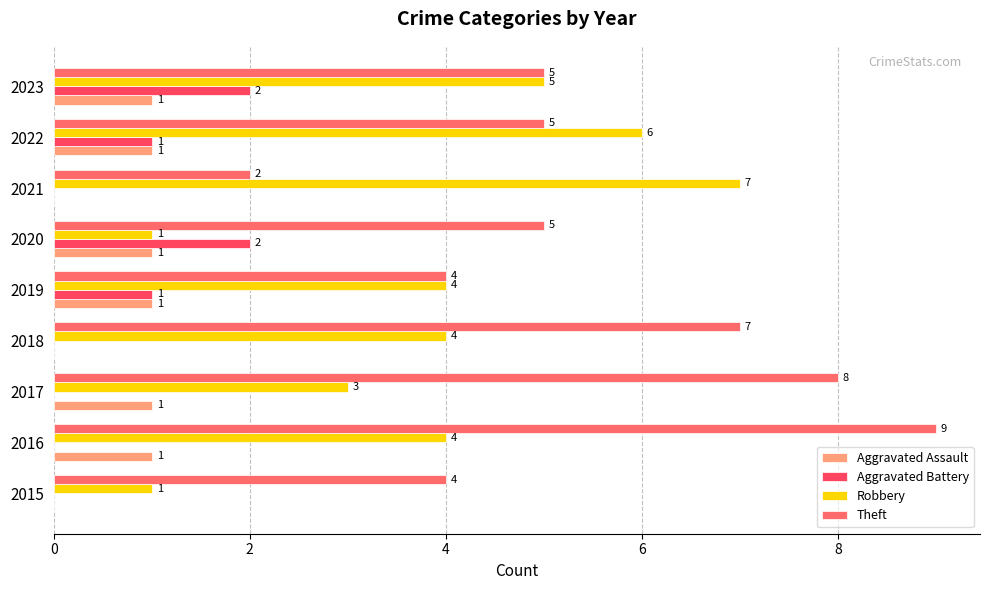

At which category is the sum across all series the highest?

2016